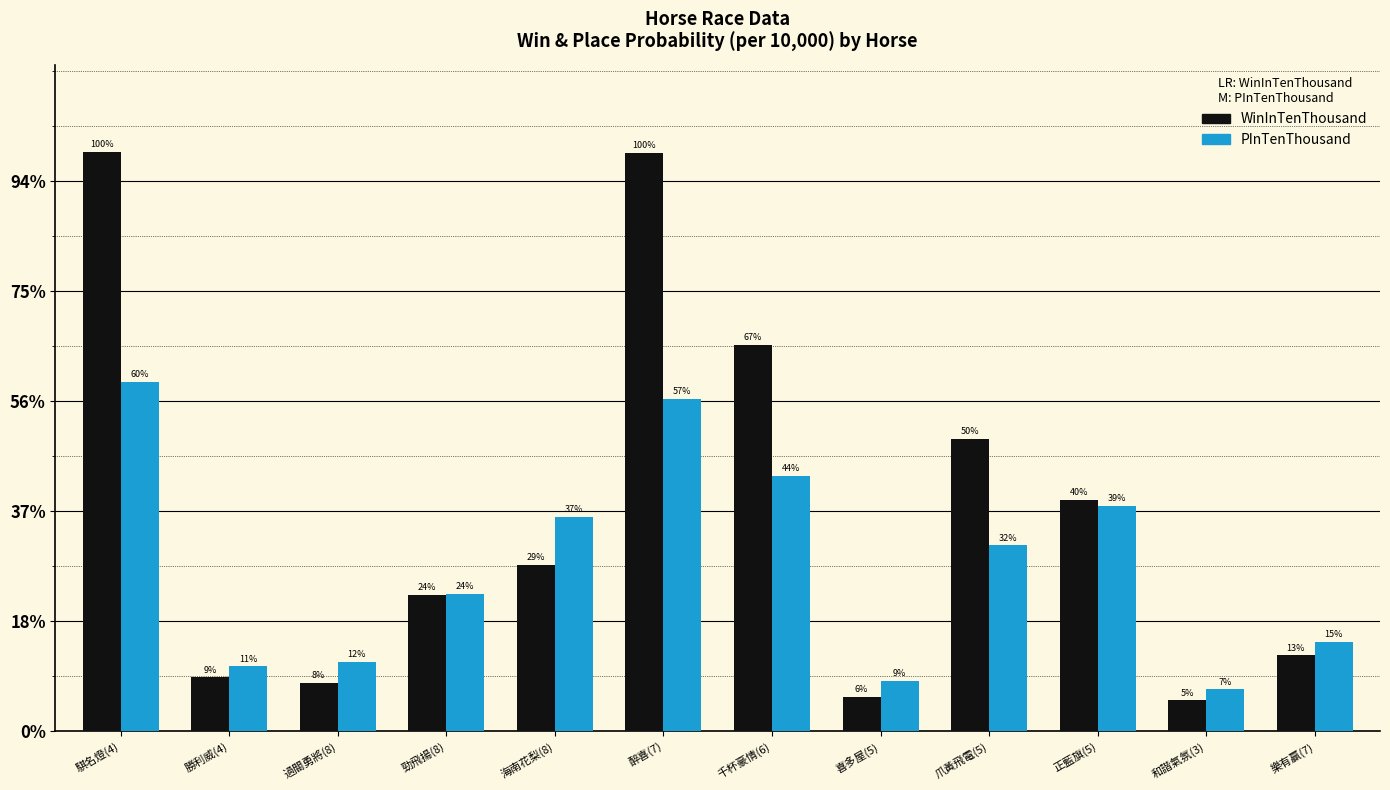

What are all the series names shown in the legend?

WinInTenThousand, PInTenThousand